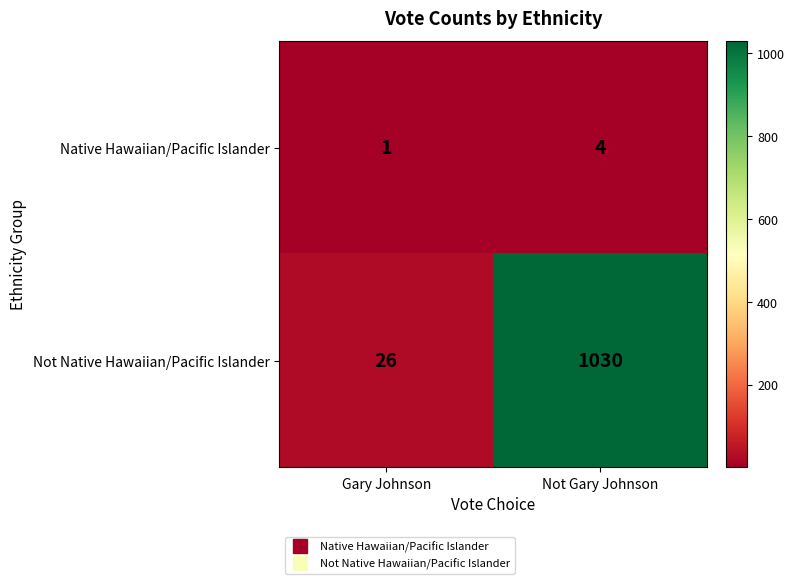

Rank the series by their average value, from highest to lowest.

Not Native Hawaiian/Pacific Islander, Native Hawaiian/Pacific Islander